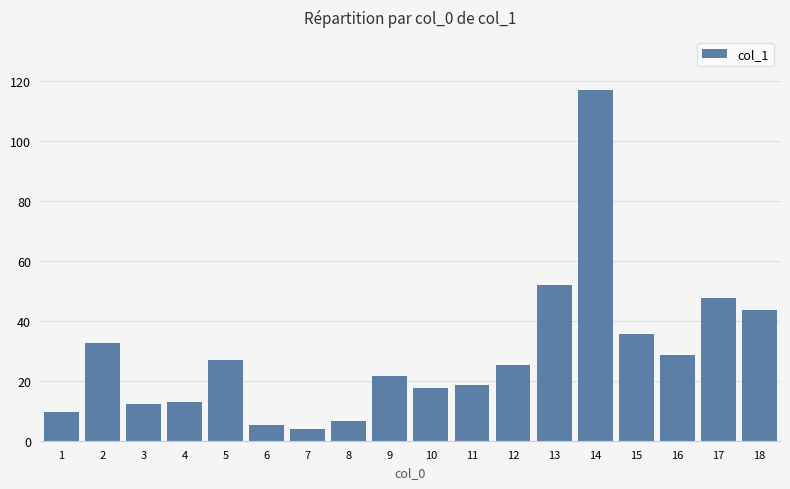

Where does the data first go above 25?

2